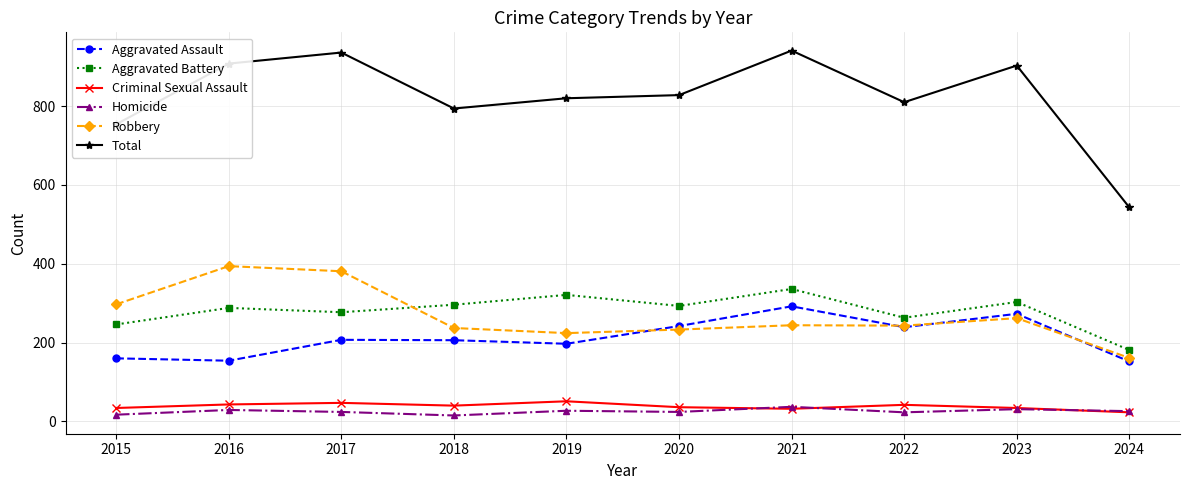

Does the chart have visible grid lines?

Yes